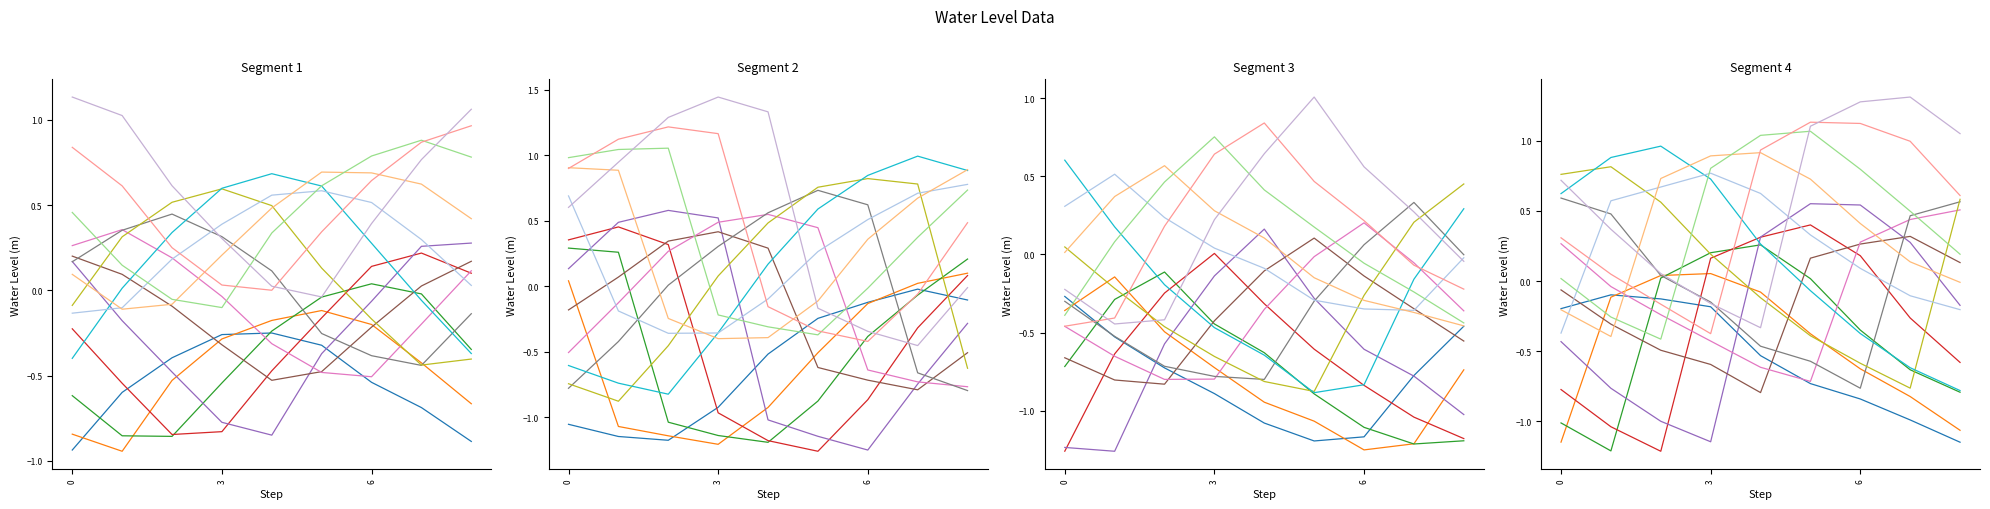

Does the chart display data point markers on the line(s)?

No